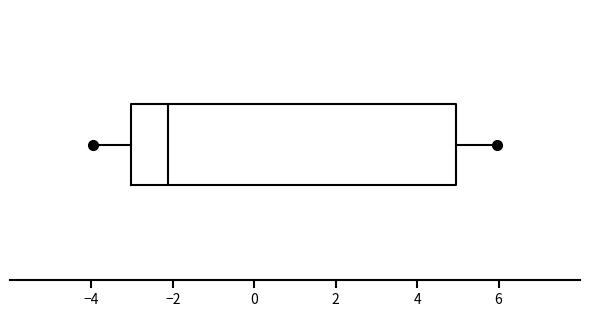

Transcribe this box plot: give where the median line is, the range the box spans, and where the two whiskers end, as read against the x-axis. The values are not printed on the chart, so give them approximately, as read against the axis.

median -2.2, box -3.0 to 5.0, whiskers -4.0 to 6.0